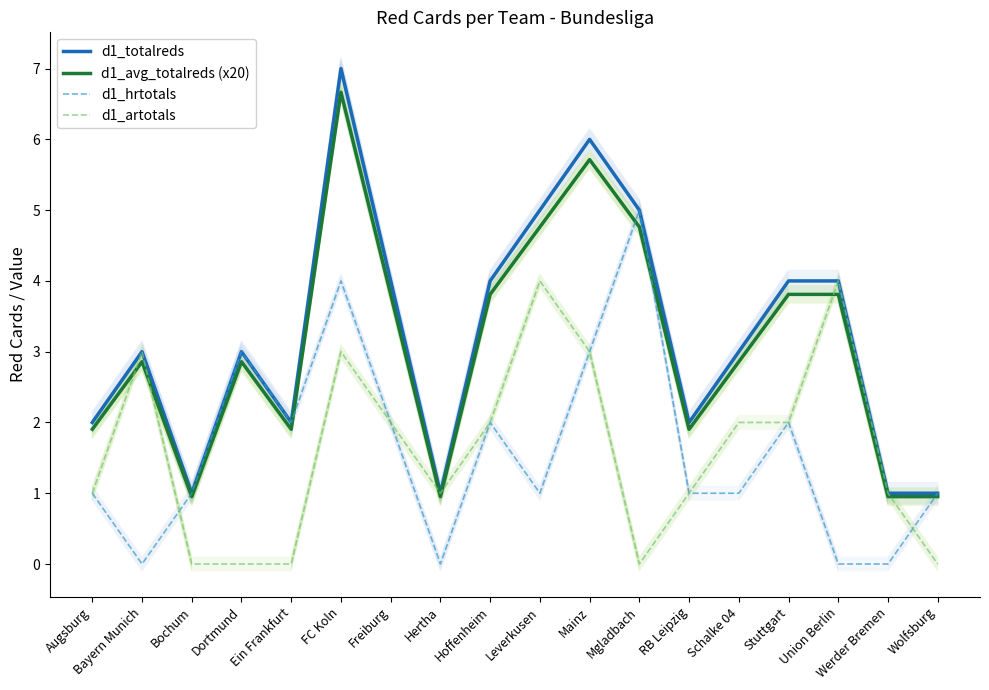

Where is the first local maximum for d1_artotals?

Bayern Munich